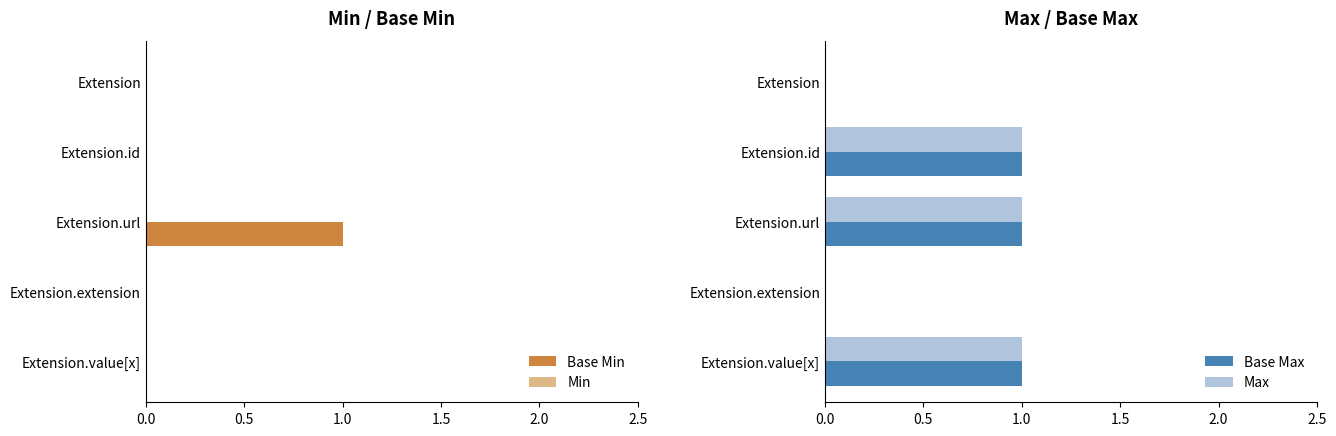

Is the value of Base Max at Extension.extension greater than the value of Max at Extension.id?

No